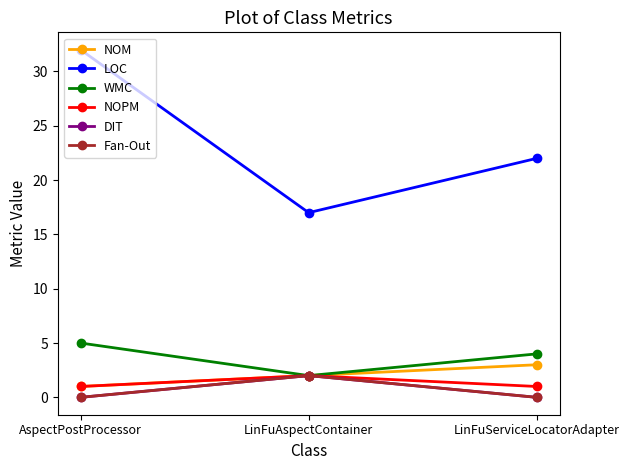

Is this an area chart (filled region under the line)?

No